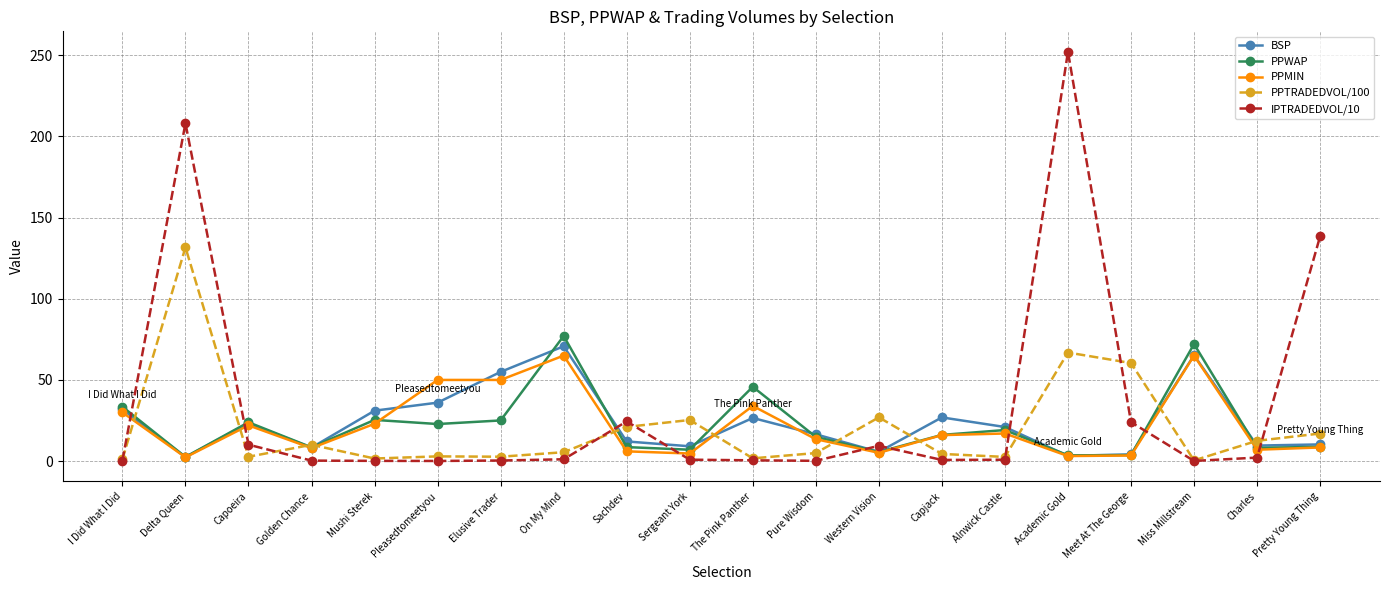

The value of PPWAP at The Pink Panther is 45.8. True or false?

True